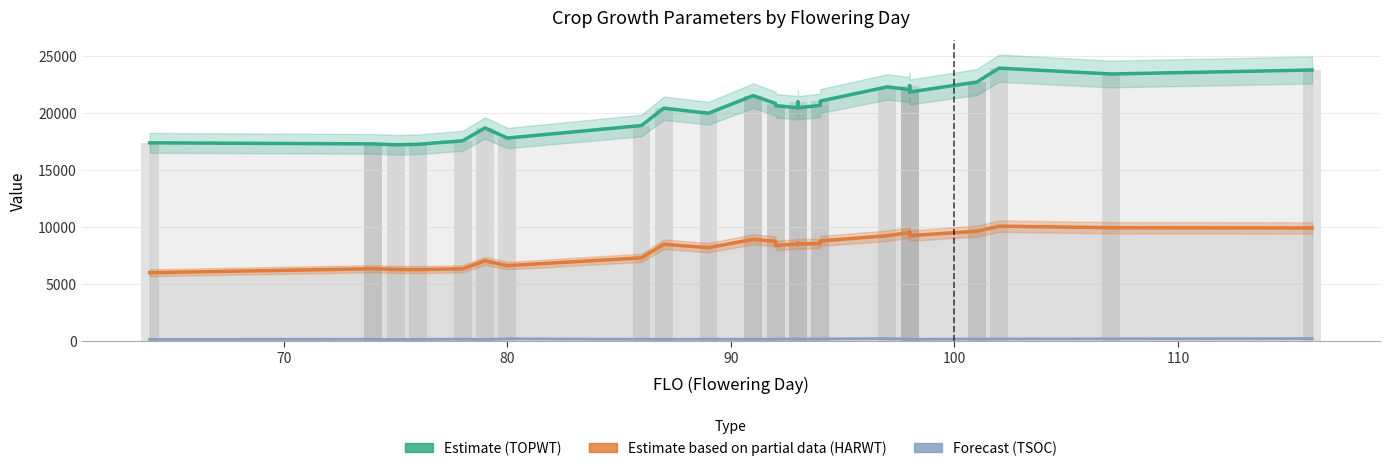

At which category does the chart reach its minimum across all series?

90